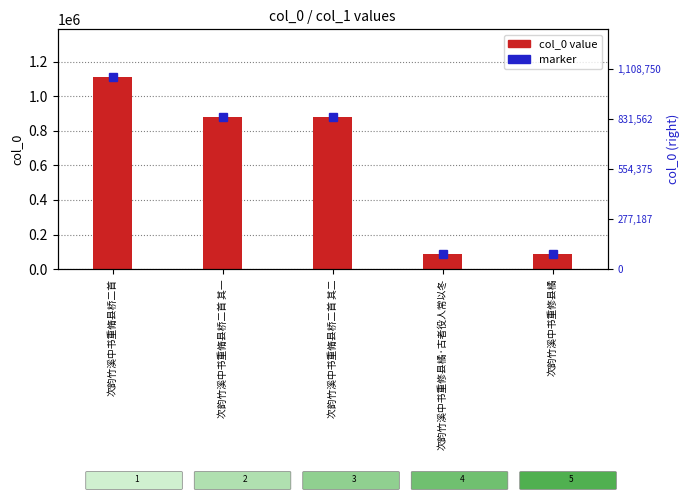

Are the bars horizontal?

No